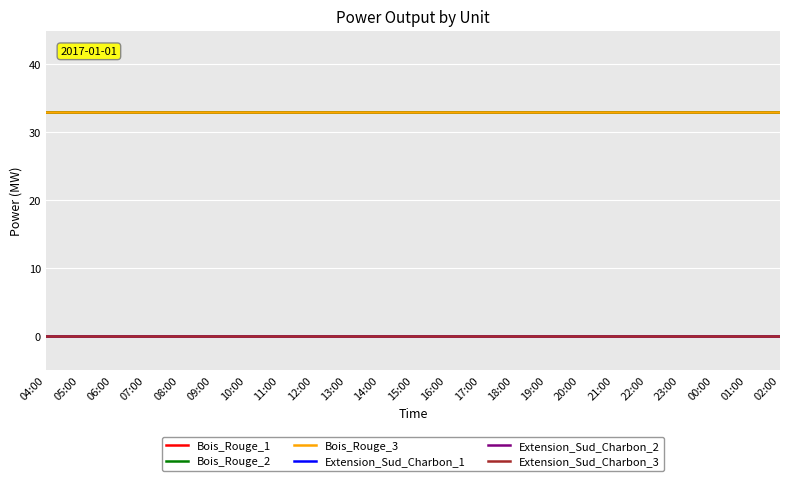

Reading right to left, extract all data points from this chart.

Bois_Rouge_1: 33	33	33	33	33	33	33	33	33	33	33	33	33	33	33	33	33	33	33	33	33	33	33
Bois_Rouge_2: 33	33	33	33	33	33	33	33	33	33	33	33	33	33	33	33	33	33	33	33	33	33	33
Bois_Rouge_3: 33	33	33	33	33	33	33	33	33	33	33	33	33	33	33	33	33	33	33	33	33	33	33
Extension_Sud_Charbon_1: 0	0	0	0	0	0	0	0	0	0	0	0	0	0	0	0	0	0	0	0	0	0	0
Extension_Sud_Charbon_2: 0	0	0	0	0	0	0	0	0	0	0	0	0	0	0	0	0	0	0	0	0	0	0
Extension_Sud_Charbon_3: 0	0	0	0	0	0	0	0	0	0	0	0	0	0	0	0	0	0	0	0	0	0	0